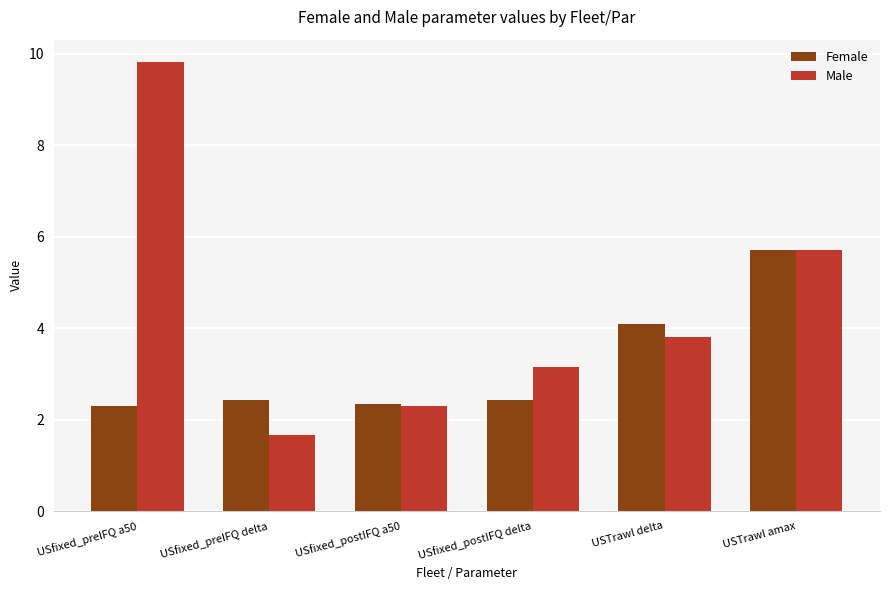

What are all the series names shown in the legend?

Female, Male